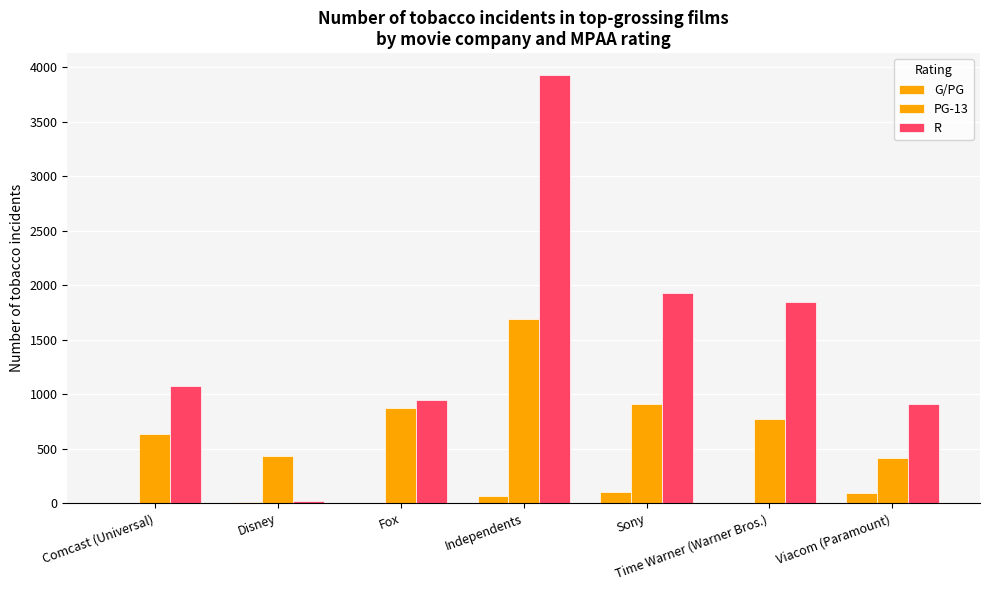

What is the spread (max minus min) of values at Sony?

1821